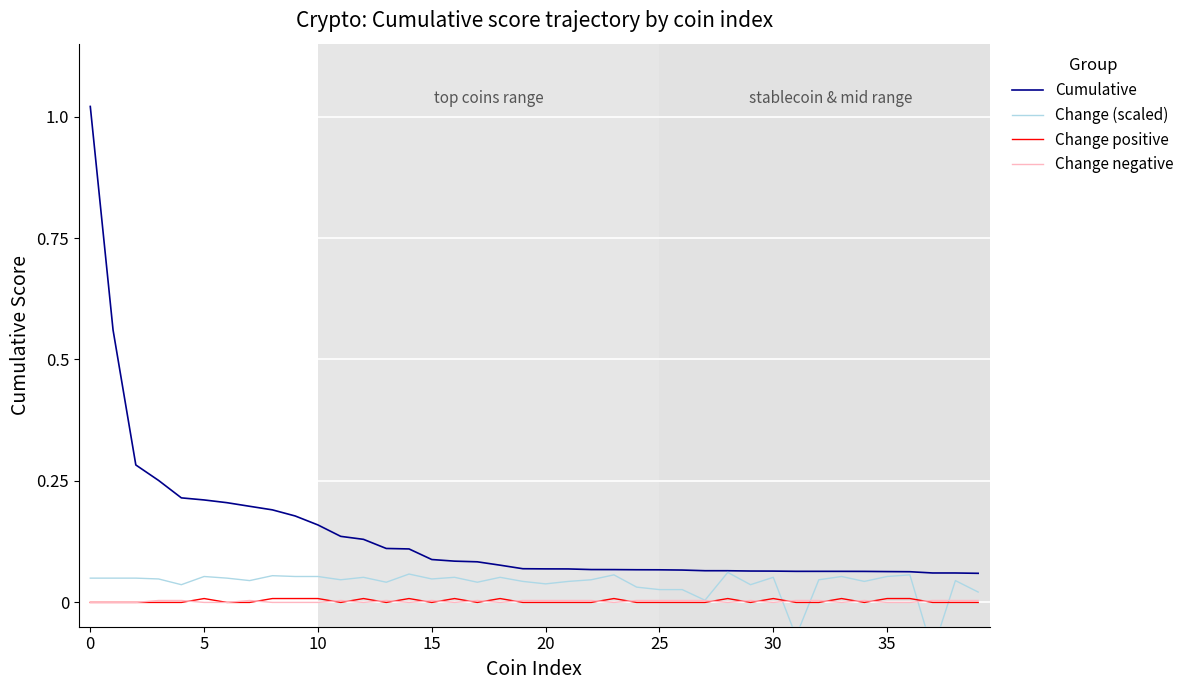

True or false: Cumulative and Change positive cross at least once.

False